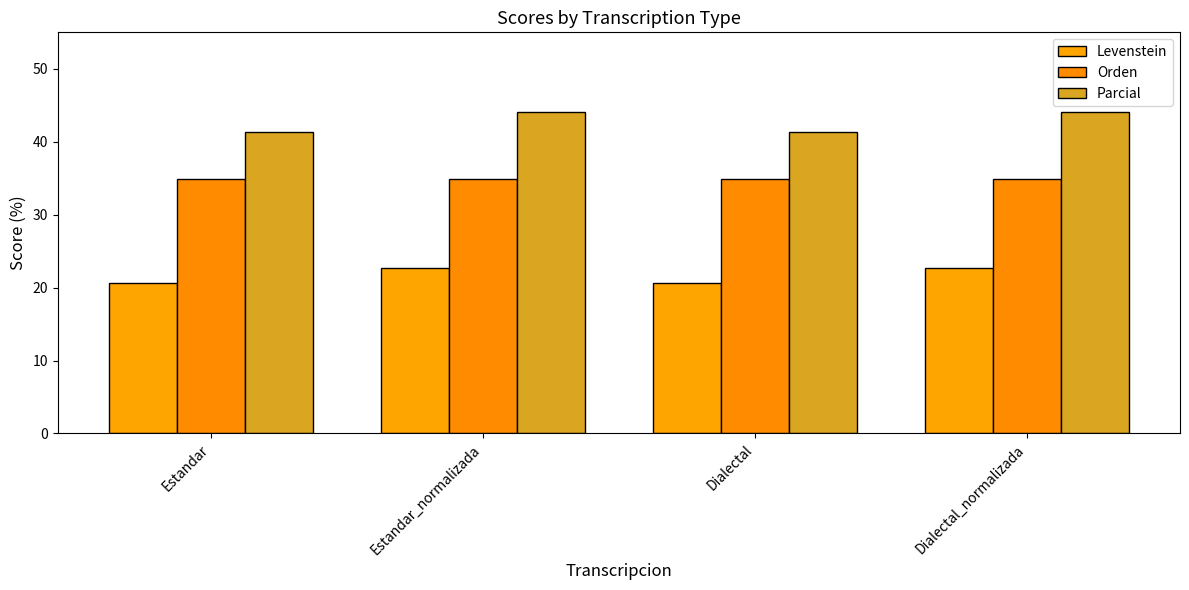

Reading left to right, list all the values displayed in this chart.

Levenstein: Estandar=20.6	Estandar_normalizada=22.7	Dialectal=20.6	Dialectal_normalizada=22.7
Orden: Estandar=34.9	Estandar_normalizada=34.9	Dialectal=34.9	Dialectal_normalizada=34.9
Parcial: Estandar=41.4	Estandar_normalizada=44.1	Dialectal=41.4	Dialectal_normalizada=44.1